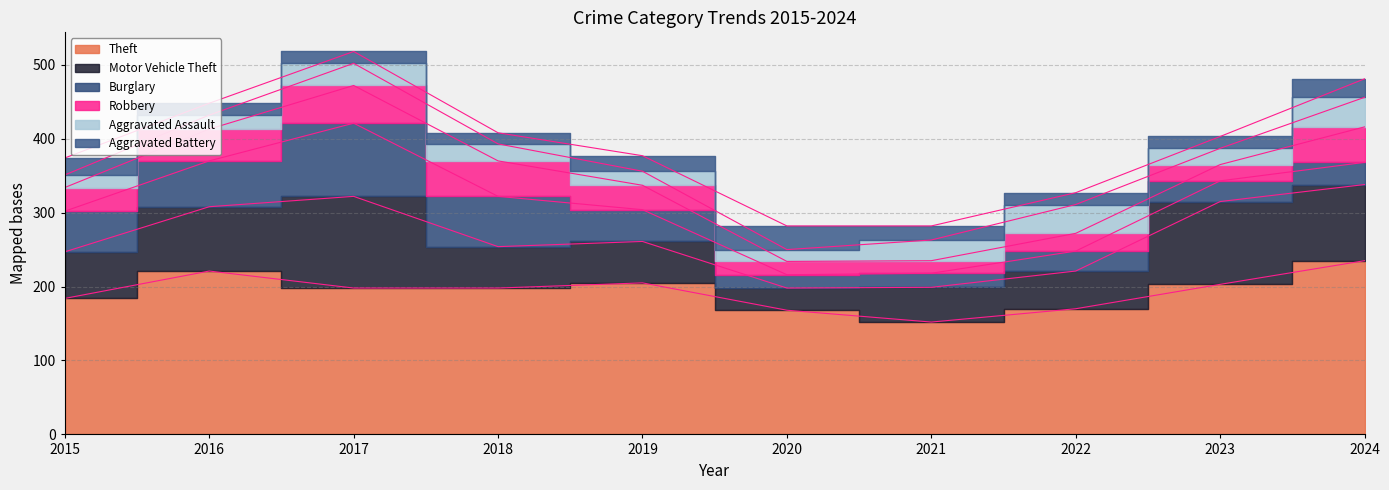

The value of Theft at 2016 is 336. True or false?

False